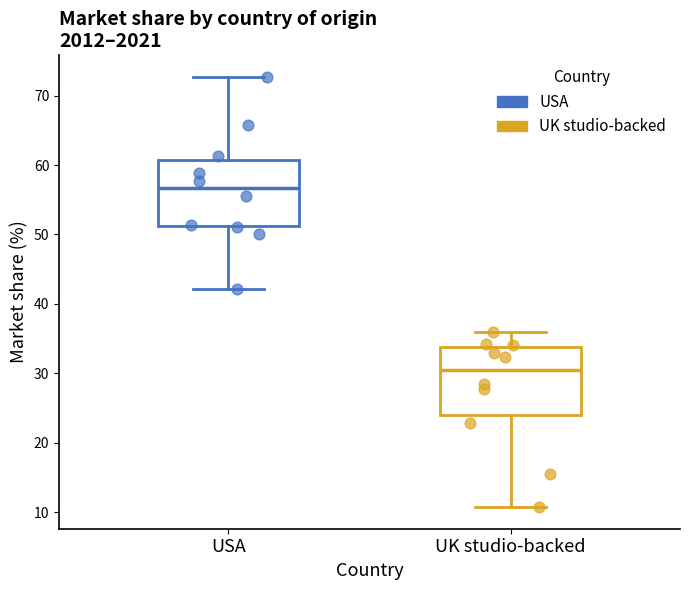

What are all the series names shown in the legend?

USA, UK studio-backed